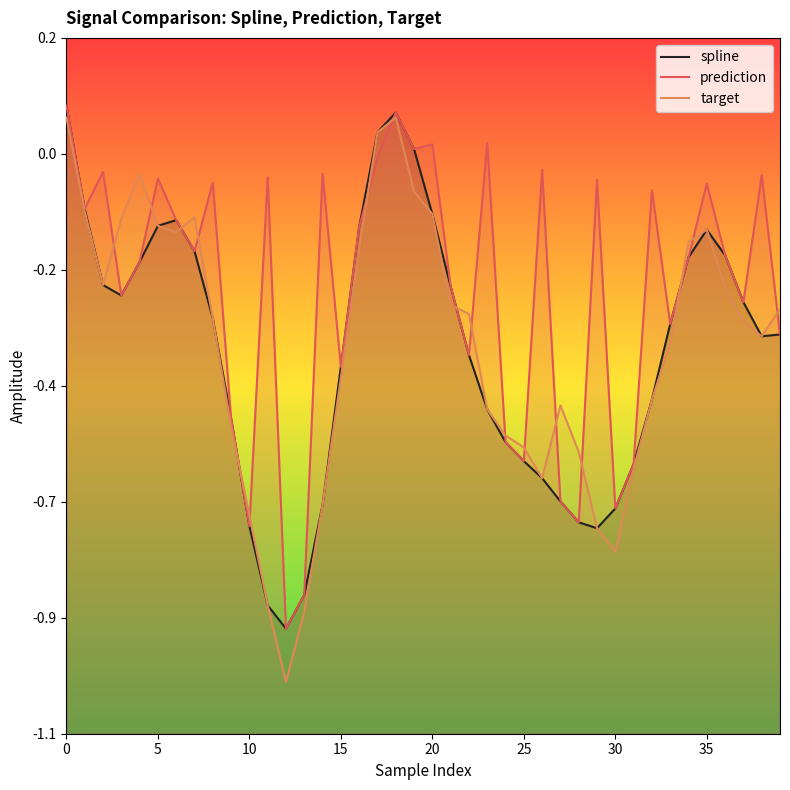

In spline, how many points are lower than both neighbors (excluding endpoints)?

4